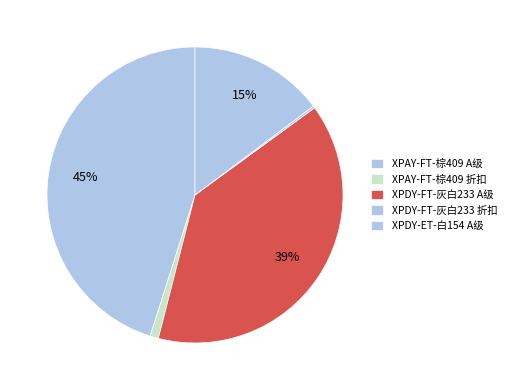

Is there a majority slice in this chart?

No